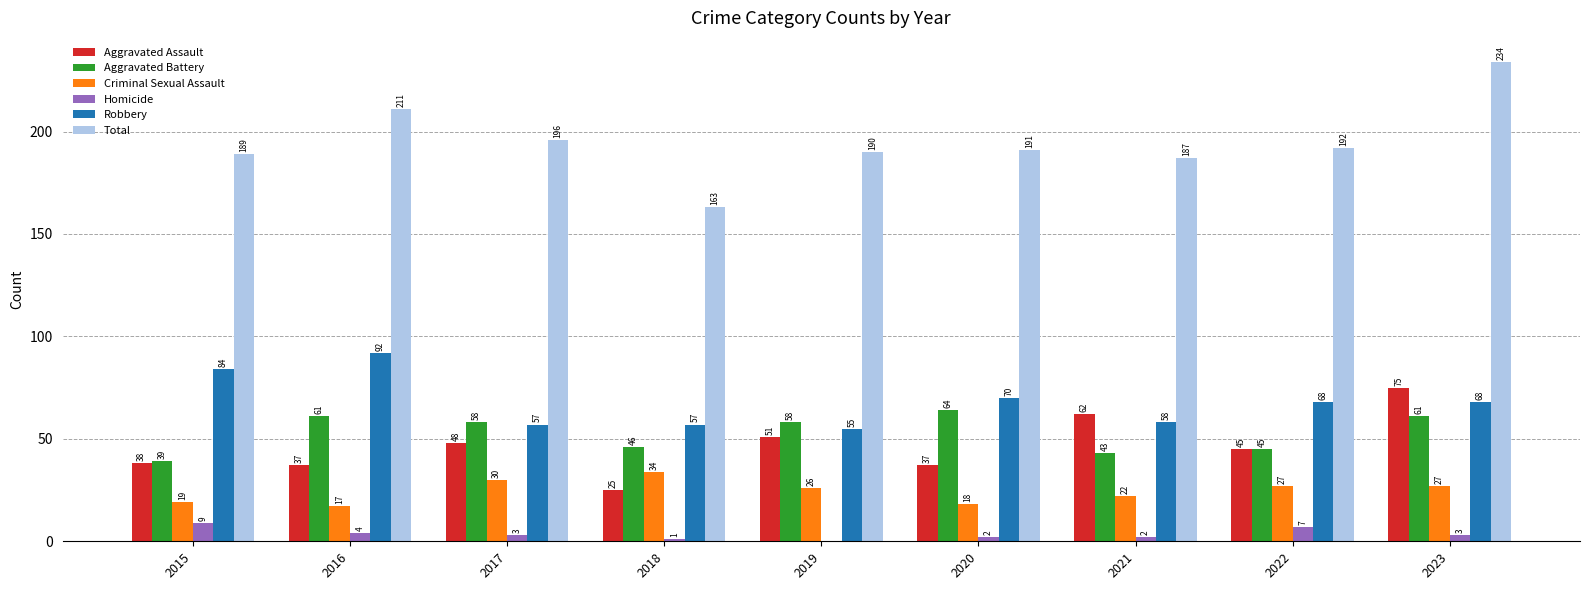

What is the sum of the Total values at 2016 and 2021?

398